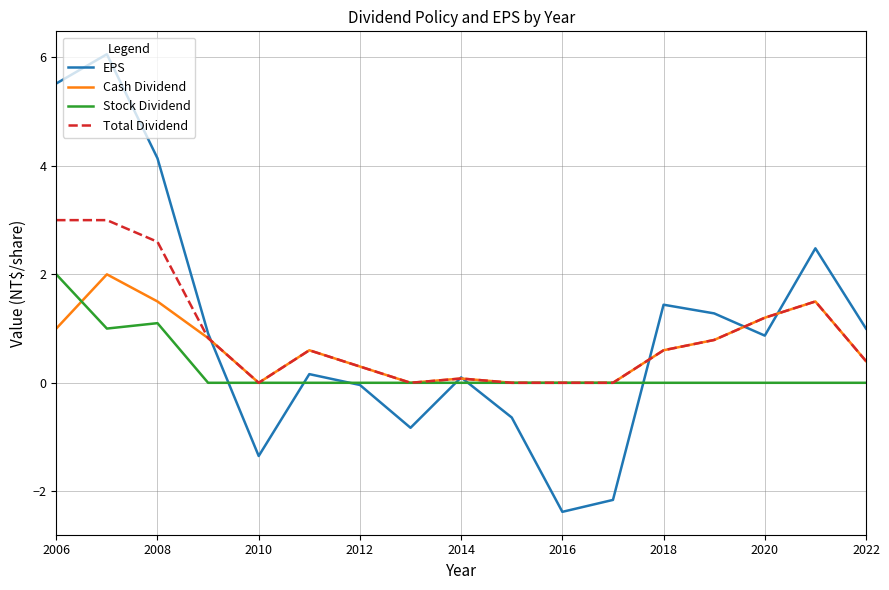

Which series has the largest range (max minus min)?

EPS